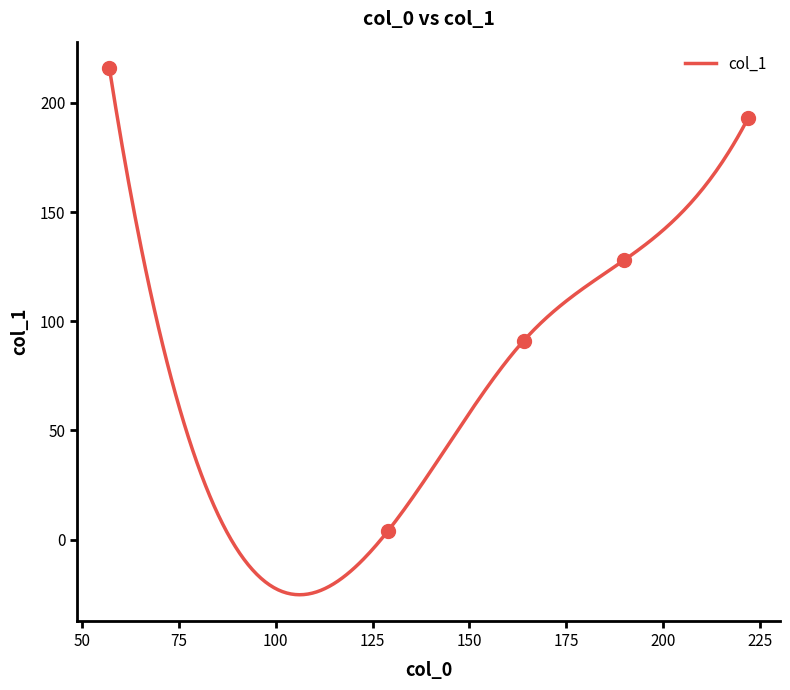

Which has a higher value, 222 or 164?

222